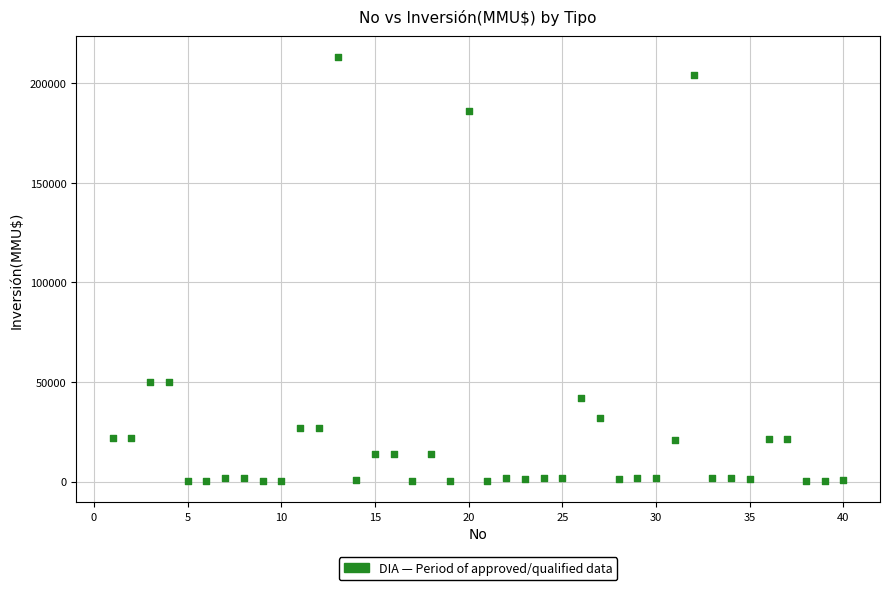

What is the range of X values (max minus min)?

39